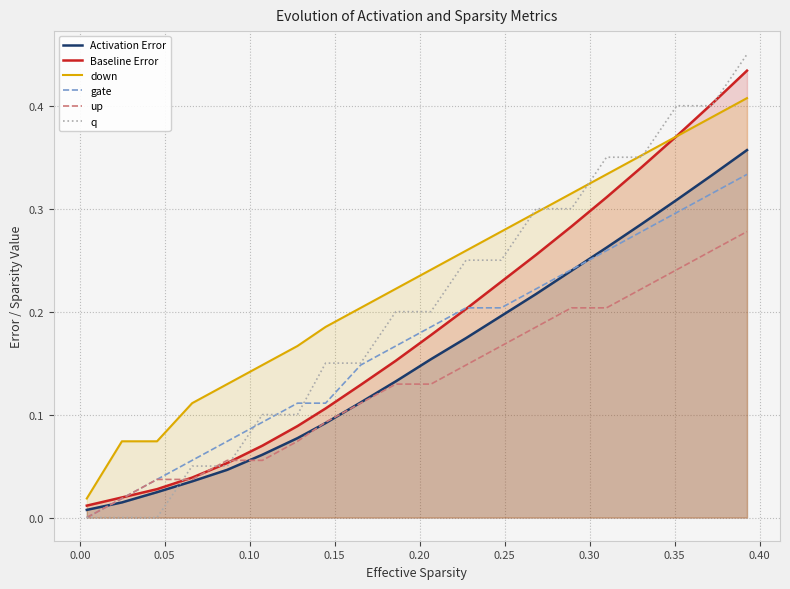

What is the difference between the second highest and minimum values in the q series?

0.4